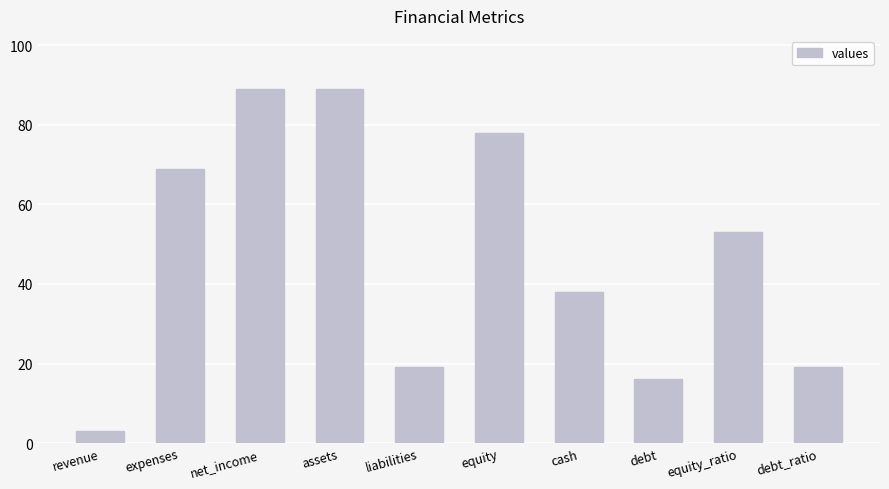

What is the label of the 1st bar from the right?

debt_ratio